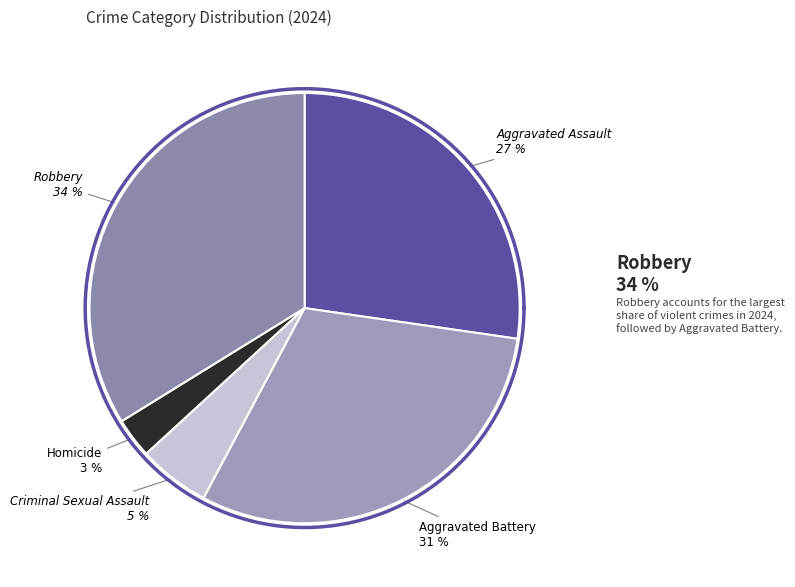

What percentage is the Robbery slice, to the nearest percent?

34%